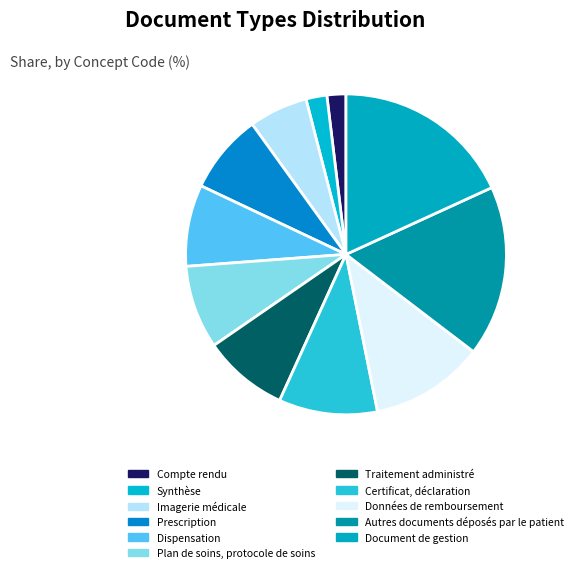

To the nearest percent, what portion does Prescription represent?

8%